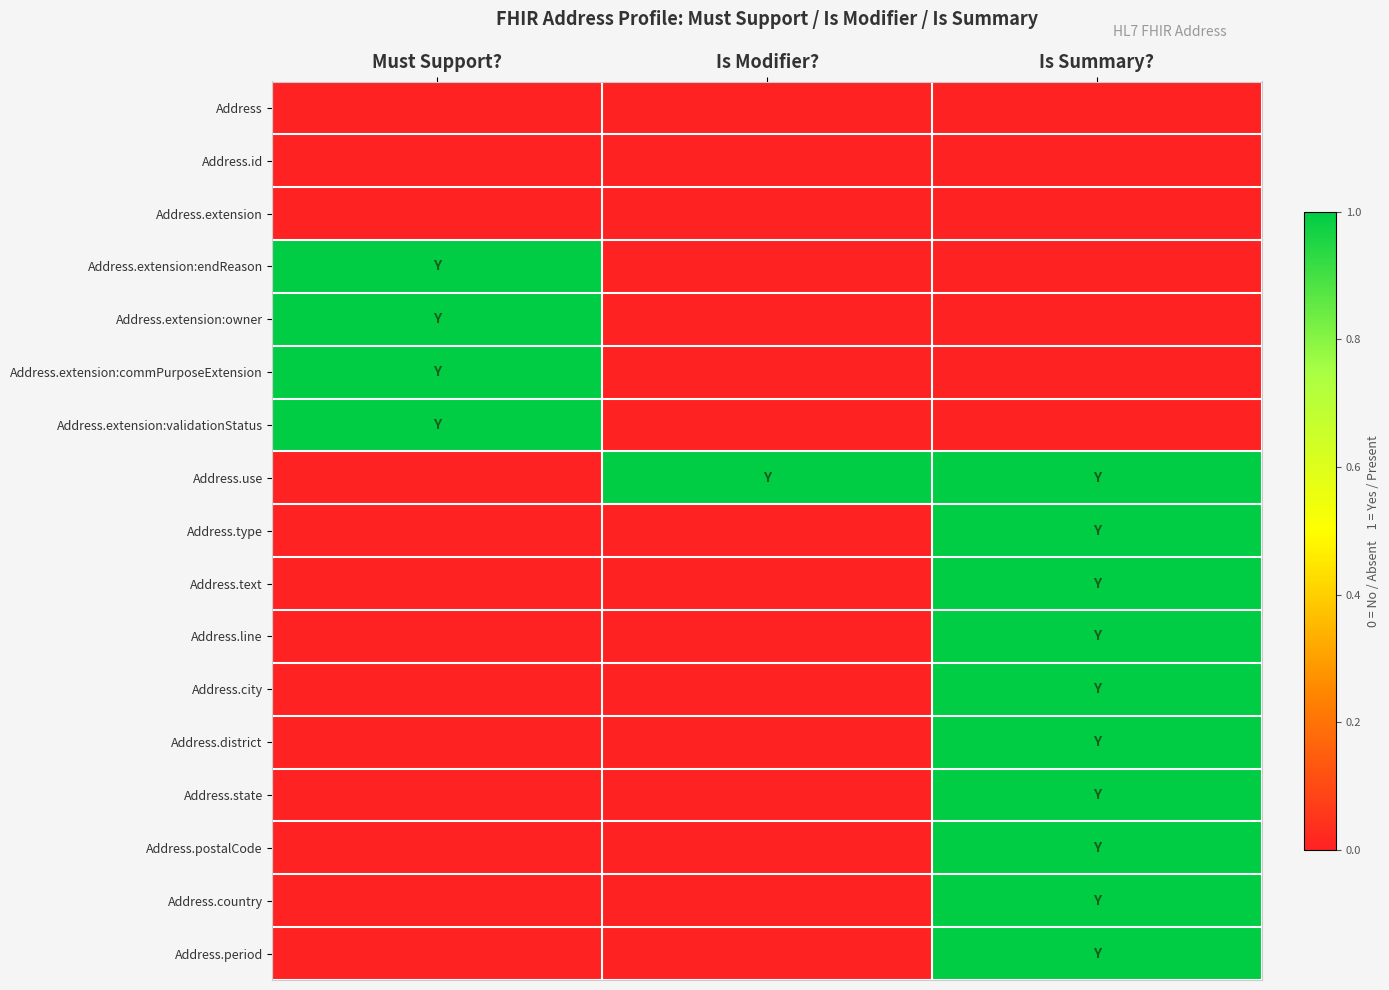

Reading left to right, what are all the values shown in this chart?

Address: Must Support?=0	Is Modifier?=0	Is Summary?=0
Address.id: Must Support?=0	Is Modifier?=0	Is Summary?=0
Address.extension: Must Support?=0	Is Modifier?=0	Is Summary?=0
Address.extension:endReason: Must Support?=1	Is Modifier?=0	Is Summary?=0
Address.extension:owner: Must Support?=1	Is Modifier?=0	Is Summary?=0
Address.extension:commPurposeExtension: Must Support?=1	Is Modifier?=0	Is Summary?=0
Address.extension:validationStatus: Must Support?=1	Is Modifier?=0	Is Summary?=0
Address.use: Must Support?=0	Is Modifier?=1	Is Summary?=1
Address.type: Must Support?=0	Is Modifier?=0	Is Summary?=1
Address.text: Must Support?=0	Is Modifier?=0	Is Summary?=1
Address.line: Must Support?=0	Is Modifier?=0	Is Summary?=1
Address.city: Must Support?=0	Is Modifier?=0	Is Summary?=1
Address.district: Must Support?=0	Is Modifier?=0	Is Summary?=1
Address.state: Must Support?=0	Is Modifier?=0	Is Summary?=1
Address.postalCode: Must Support?=0	Is Modifier?=0	Is Summary?=1
Address.country: Must Support?=0	Is Modifier?=0	Is Summary?=1
Address.period: Must Support?=0	Is Modifier?=0	Is Summary?=1